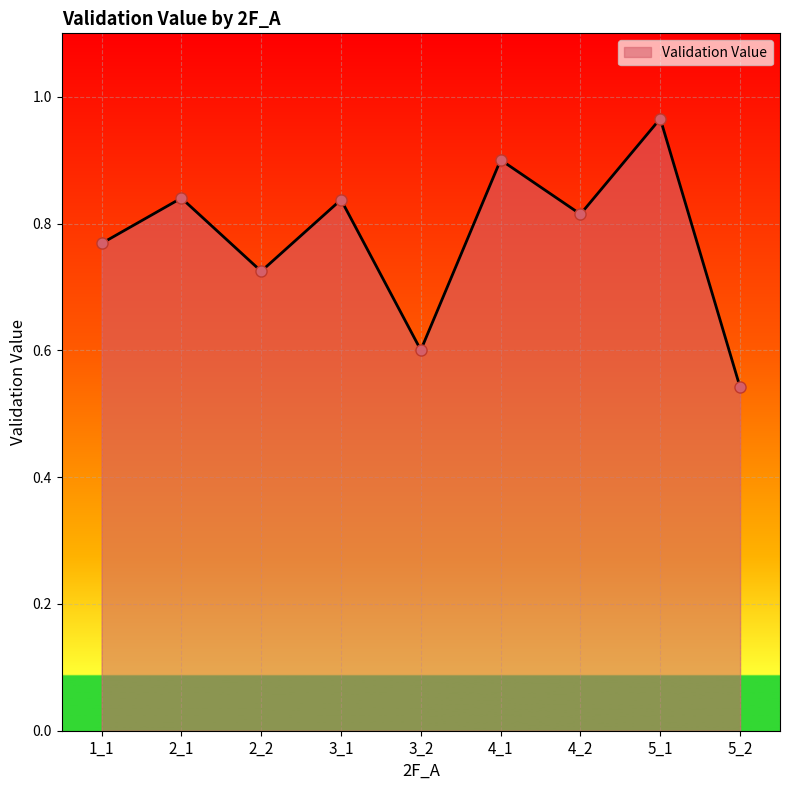

Count the number of categories in the chart.

9